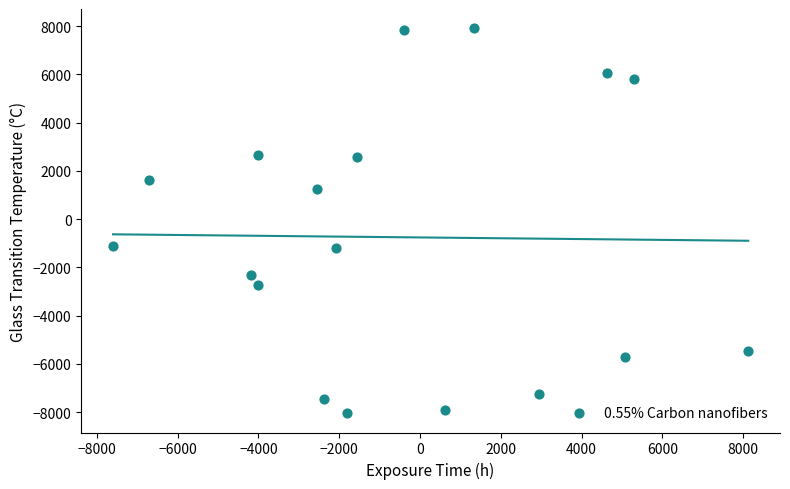

What is the range of Y values (max minus min)?

15961.7